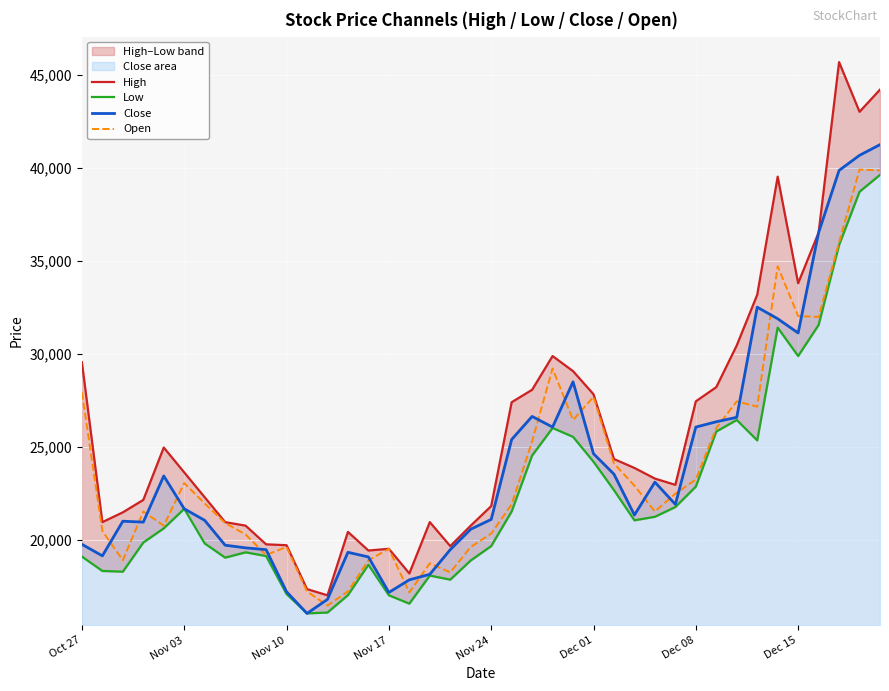

True or false: High has a value of 6202 at 26.

False